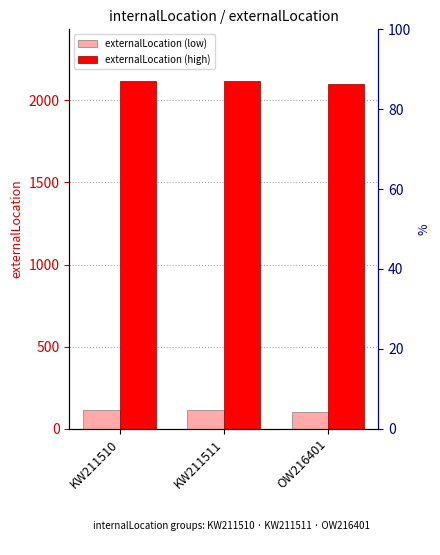

What is the label of the 3rd bar from the left?

OW216401